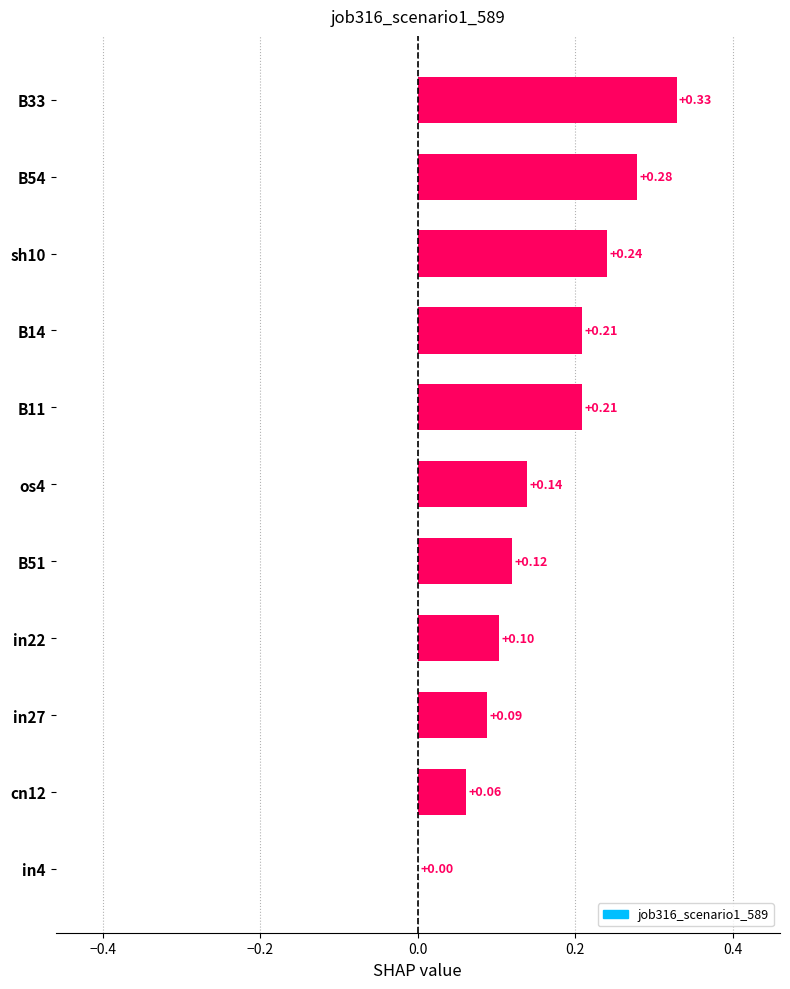

Between B11 and sh10, which is larger?

sh10